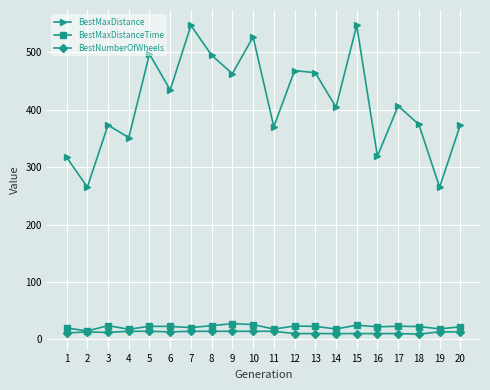

What are all the series names shown in the legend?

BestMaxDistance, BestMaxDistanceTime, BestNumberOfWheels